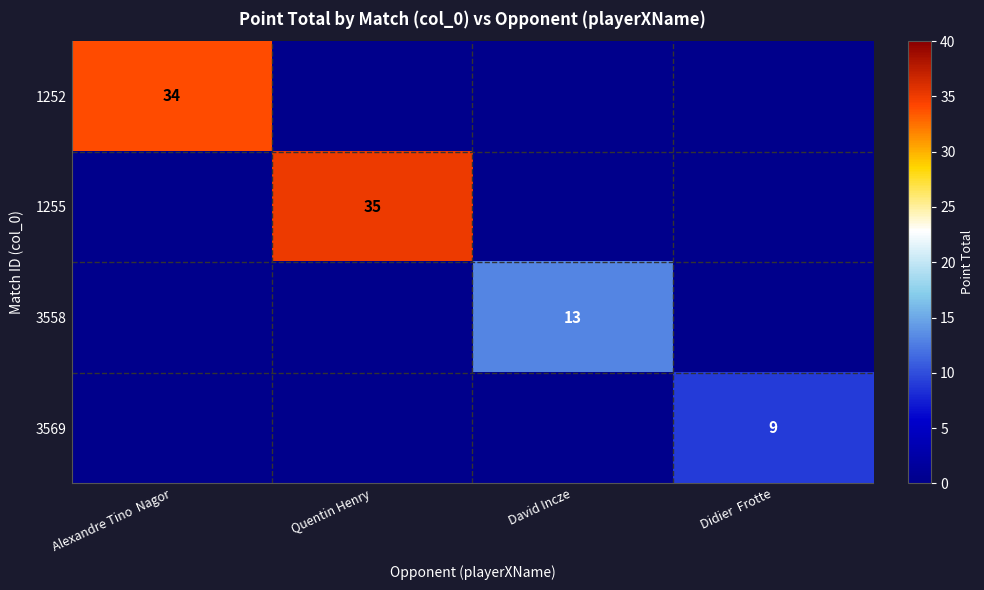

The value of 1252 at Alexandre Tino  Nagor is 9. True or false?

False